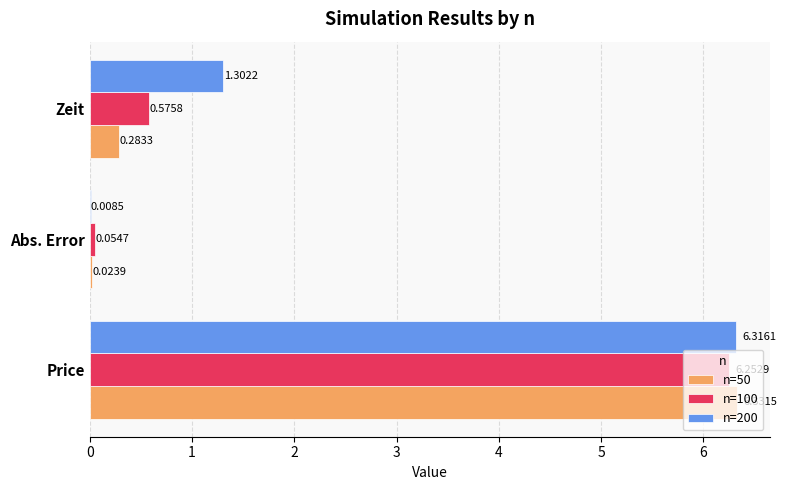

Which label corresponds to the largest value in the chart?

Price